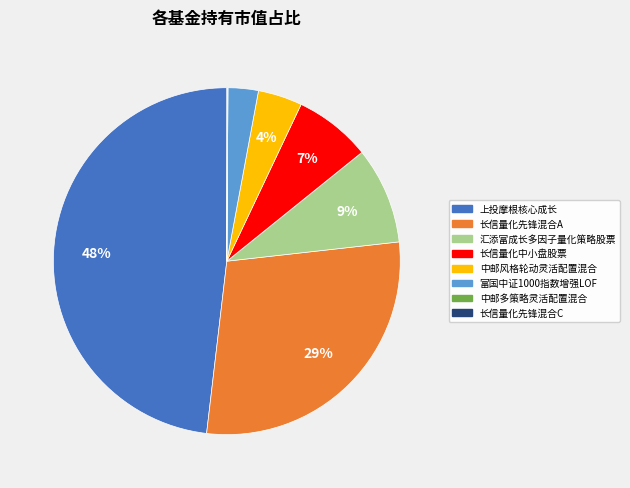

Between 上投摩根核心成长 and 中邮风格轮动灵活配置混合, which is larger?

上投摩根核心成长